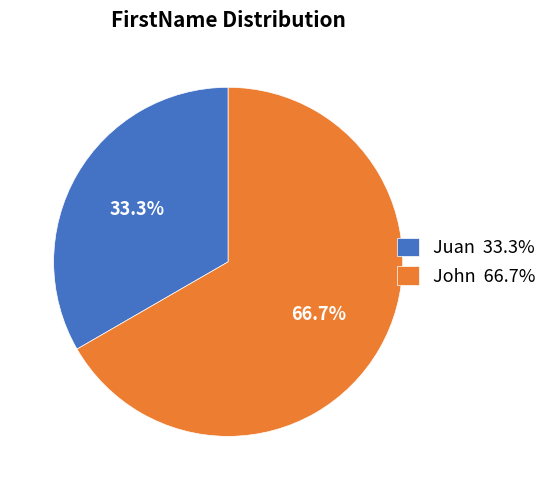

What is the smallest slice in the pie chart?

Juan